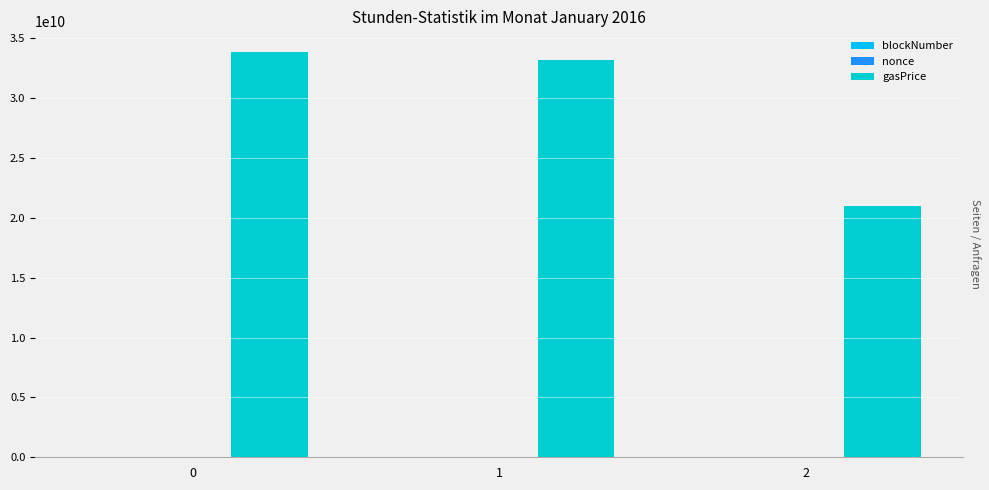

What is the sum of the gasPrice values at 1 and 2?

54201399160